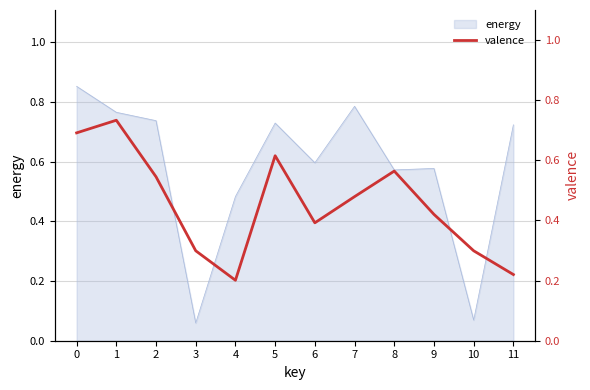

Is it true that the value at 5 is 0.2?

False